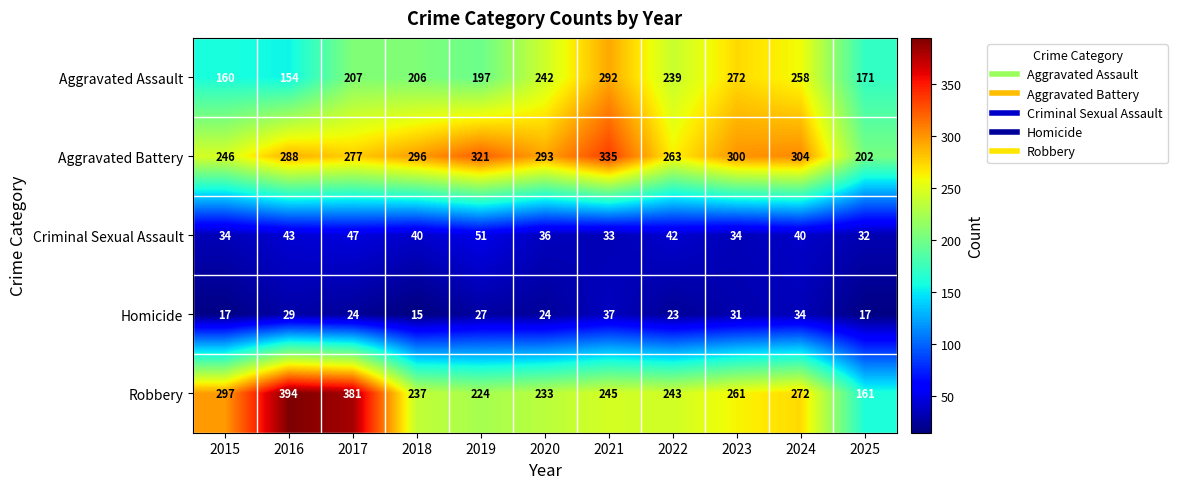

What is the difference between the Criminal Sexual Assault values at 2016 and 2023?

9